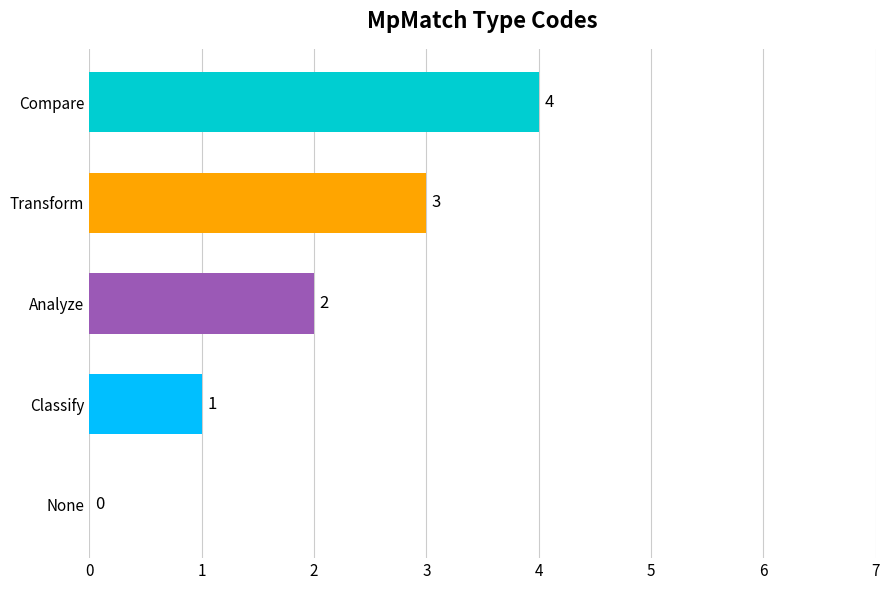

How many positive values are there?

4